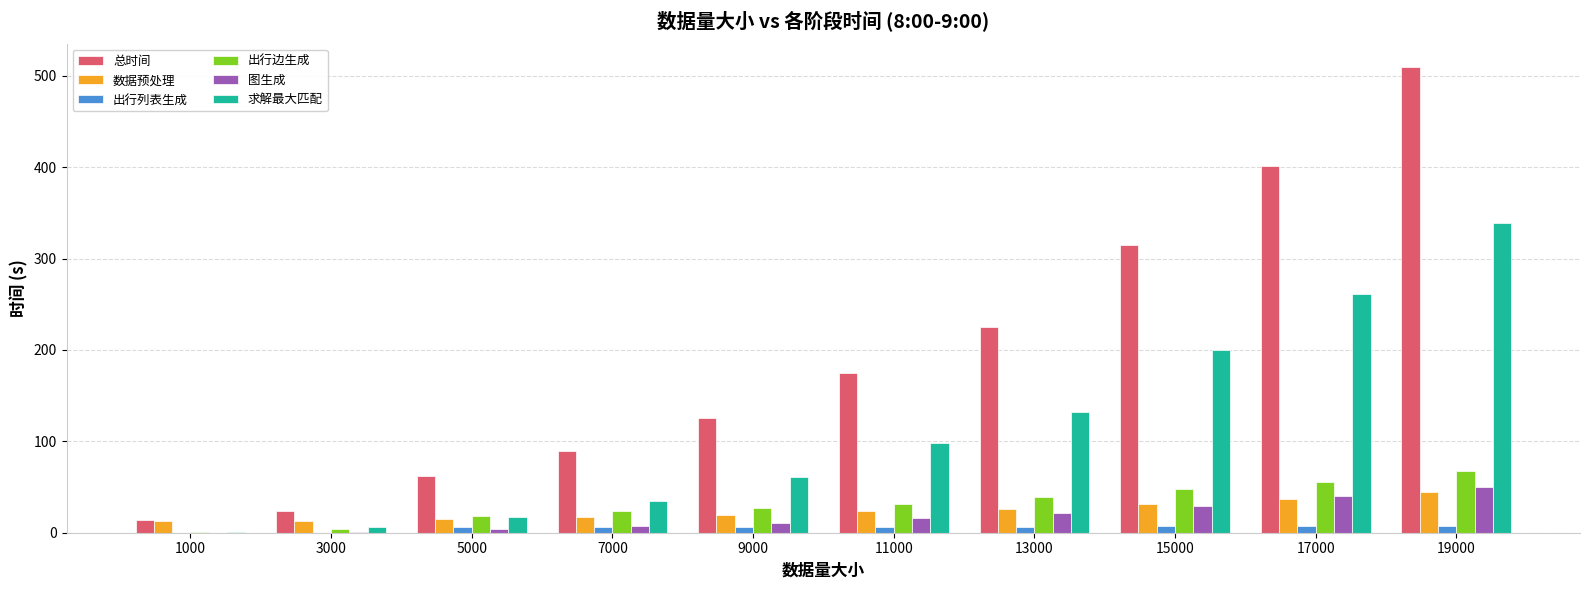

What is the sum of all 出行列表生成 values?

52.7